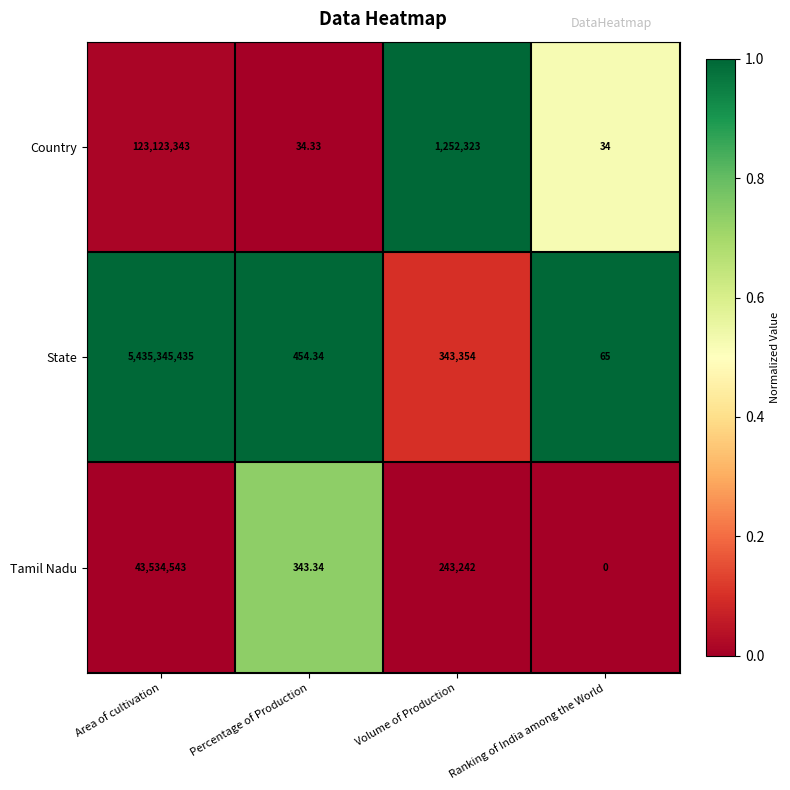

At how many categories does at least one series exceed 0?

4